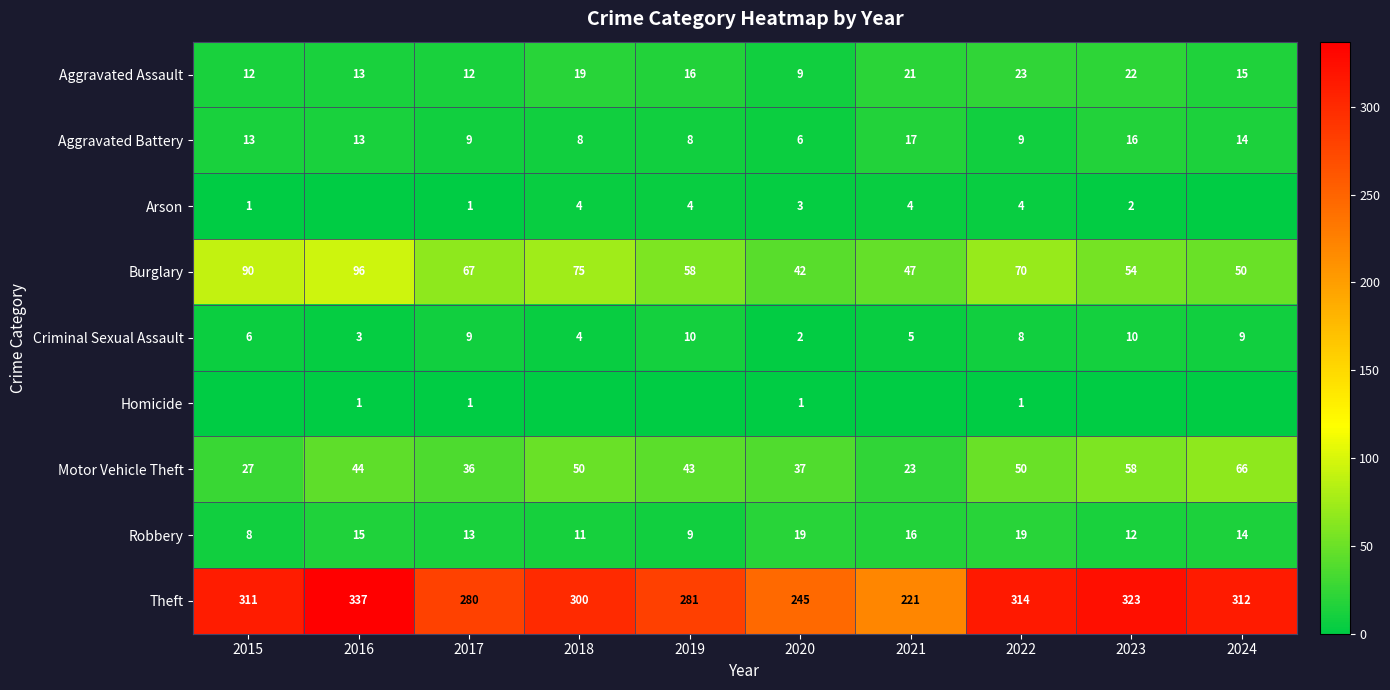

What is the highest value of the Criminal Sexual Assault series?

10